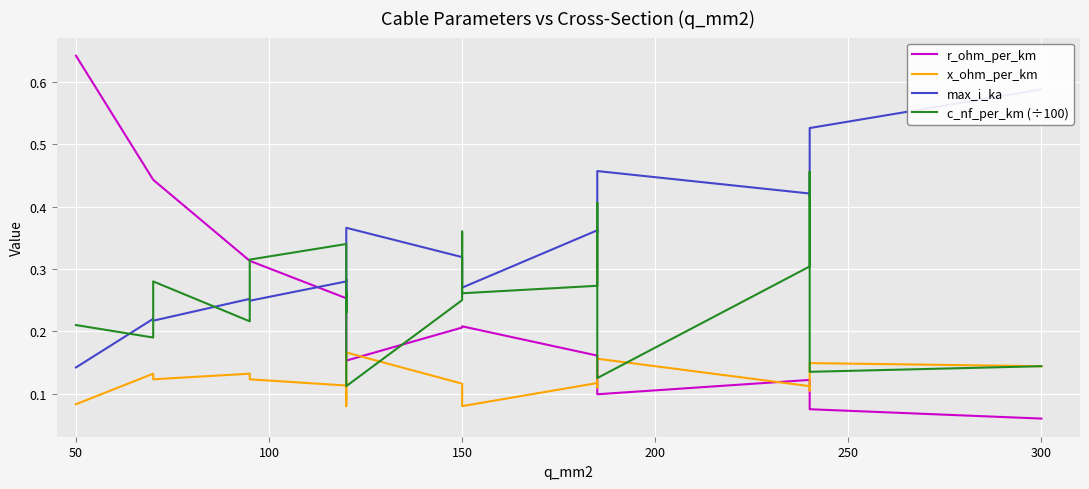

What is the spread (max minus min) of values at 150?

0.2